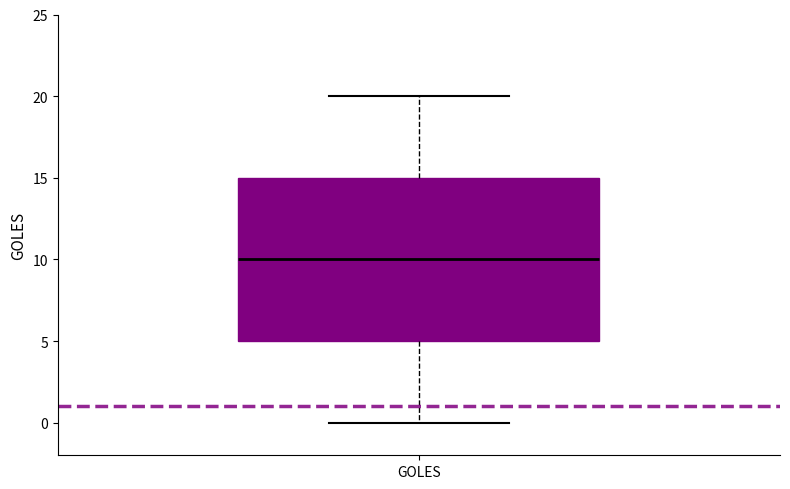

Read this box plot against the y-axis: the position of the median line, the range covered by the box, and the ends of both whiskers. The values are not printed on the chart, so give them approximately, as read against the axis.

median 10, box 5 to 15, whiskers 0 to 20